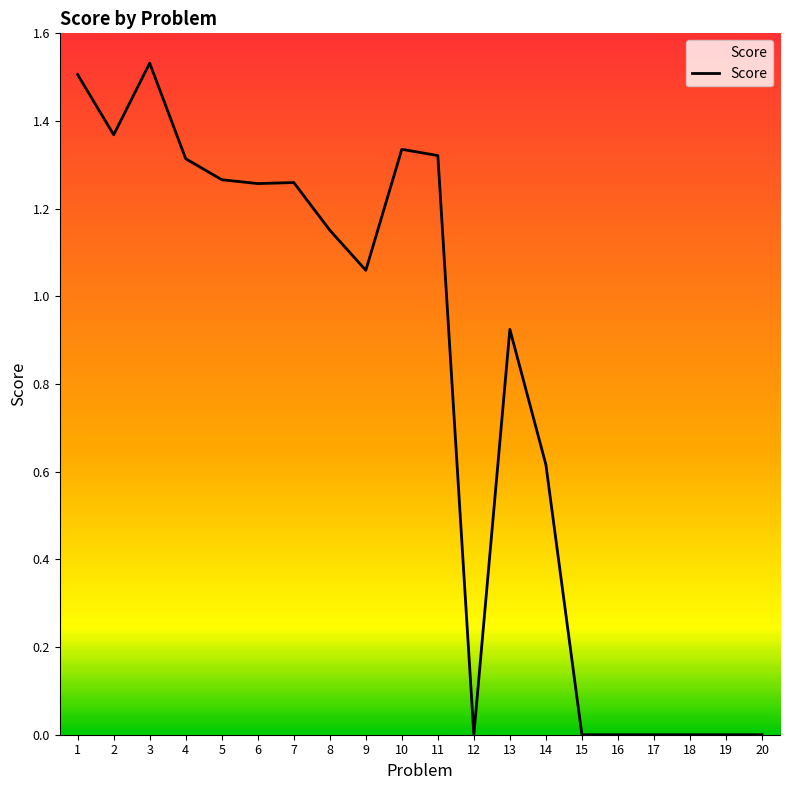

The value at 12 is 0.8. True or false?

False